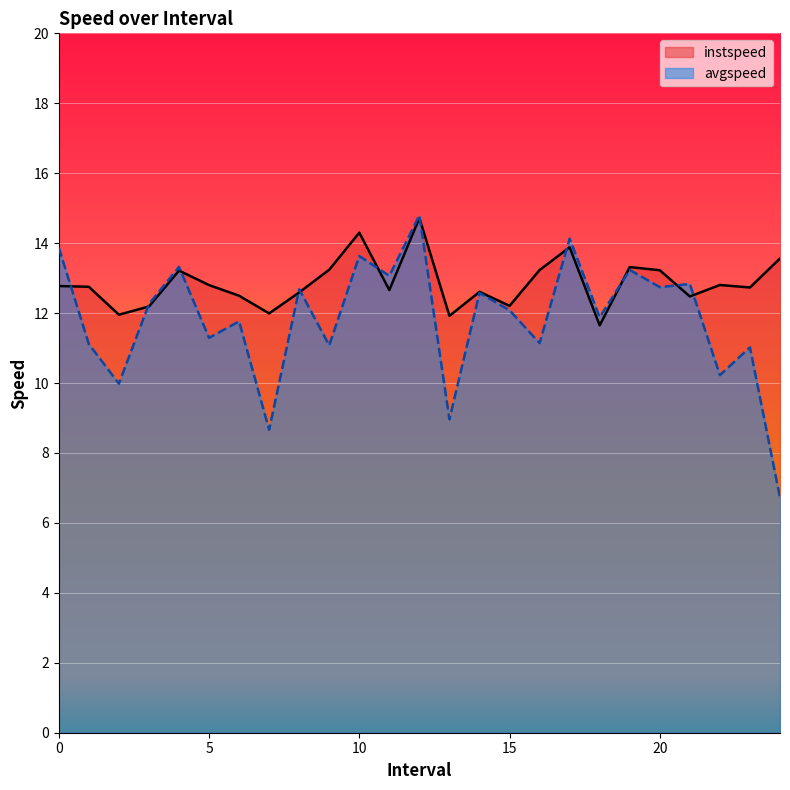

Which series changed the most between 4.0 and 20.0?

avgspeed